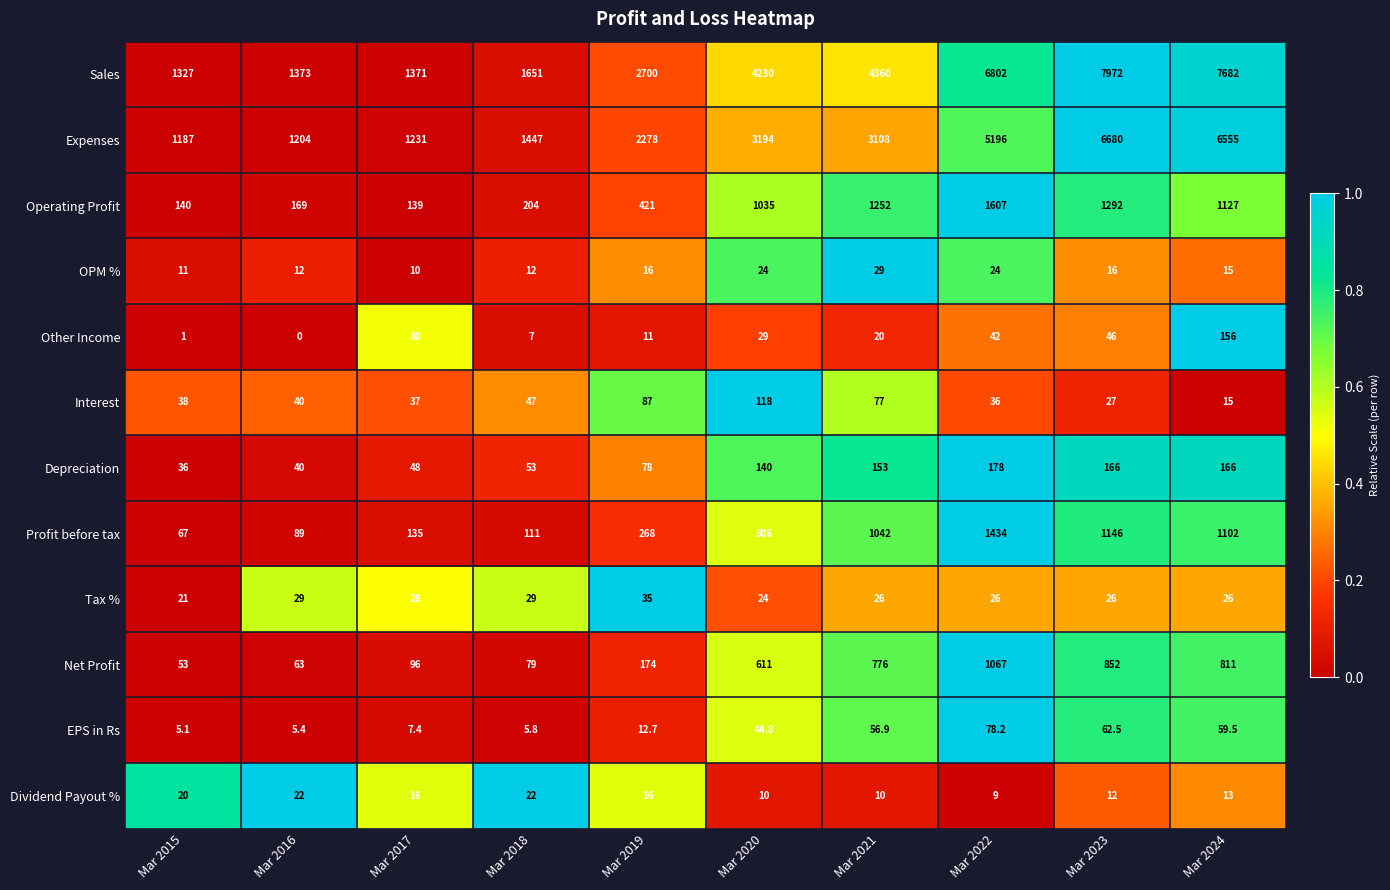

How many data points does each series have?

10